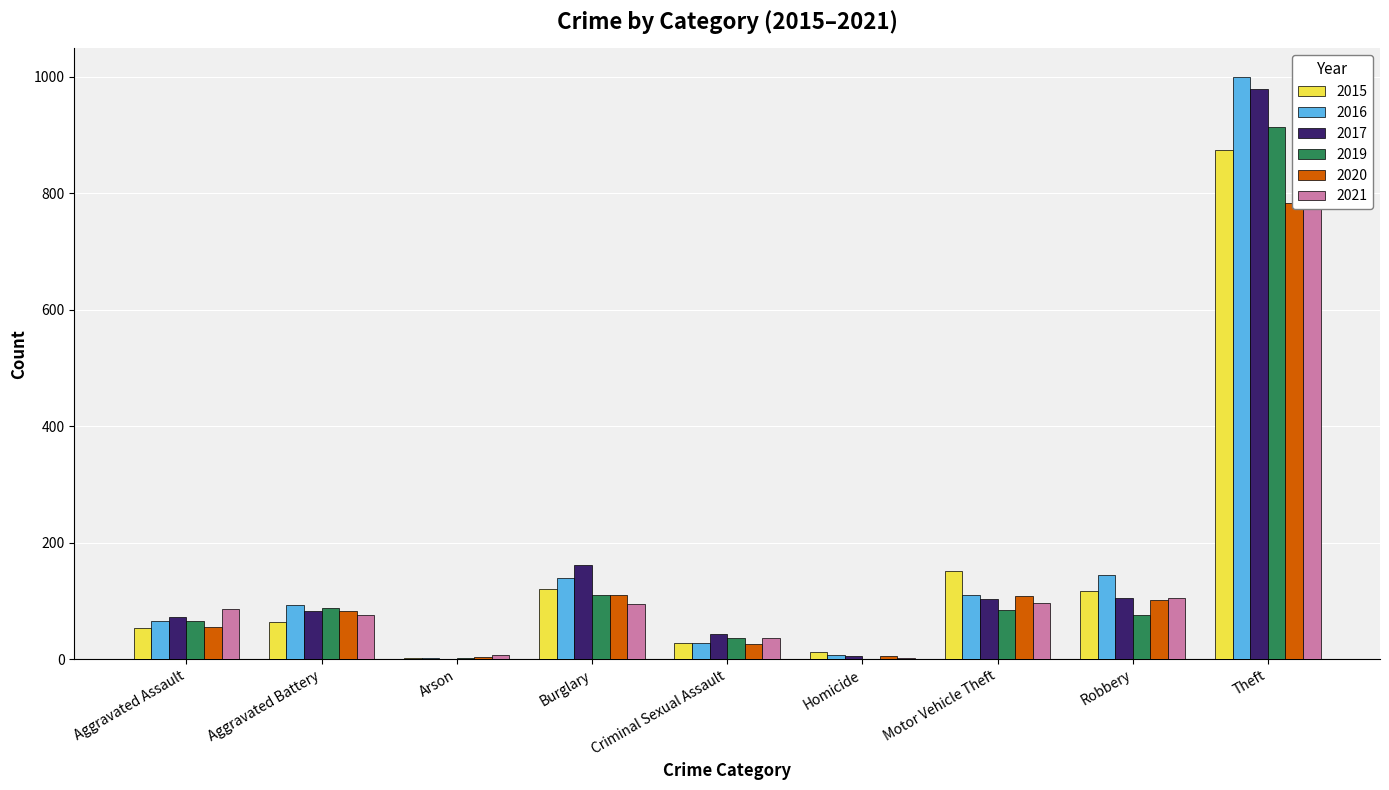

What is the label of the 8th bar from the left?

Robbery